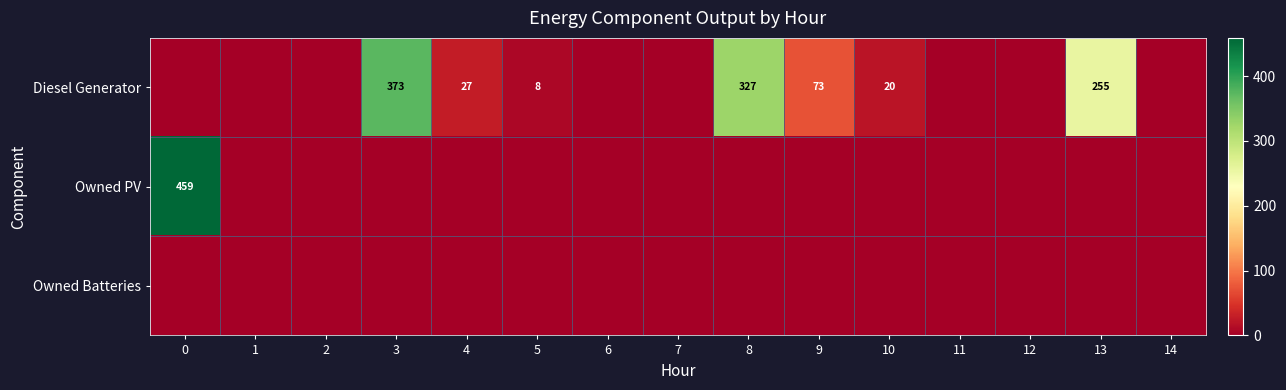

The Diesel Generator series shows 648 at 3. True or false?

False